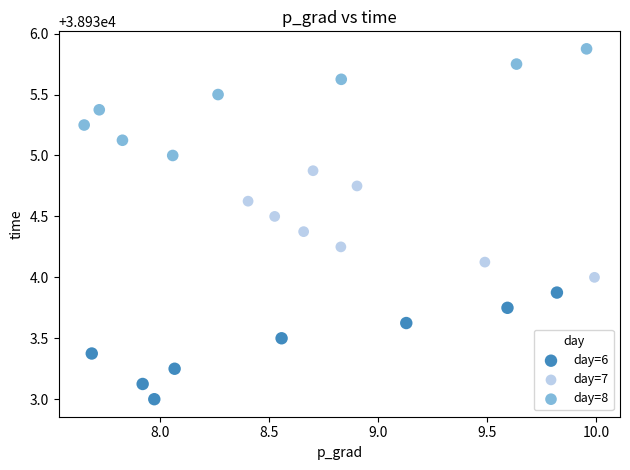

Which series contains the lowest Y value?

day=6